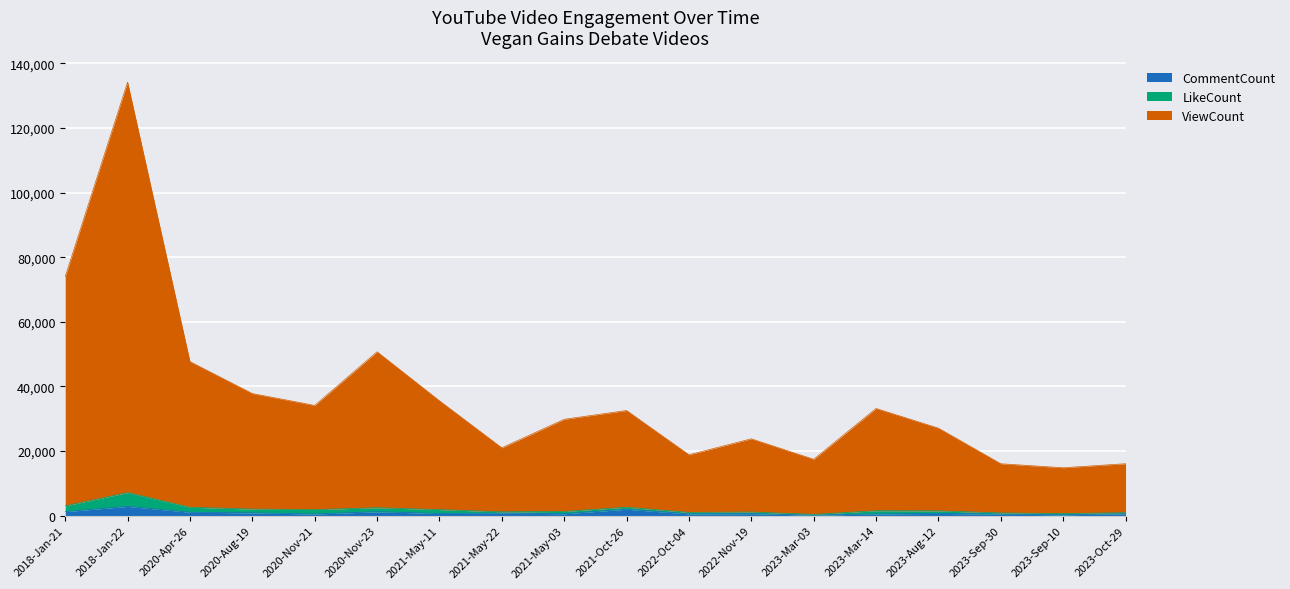

What is the average value of the ViewCount series?

36913